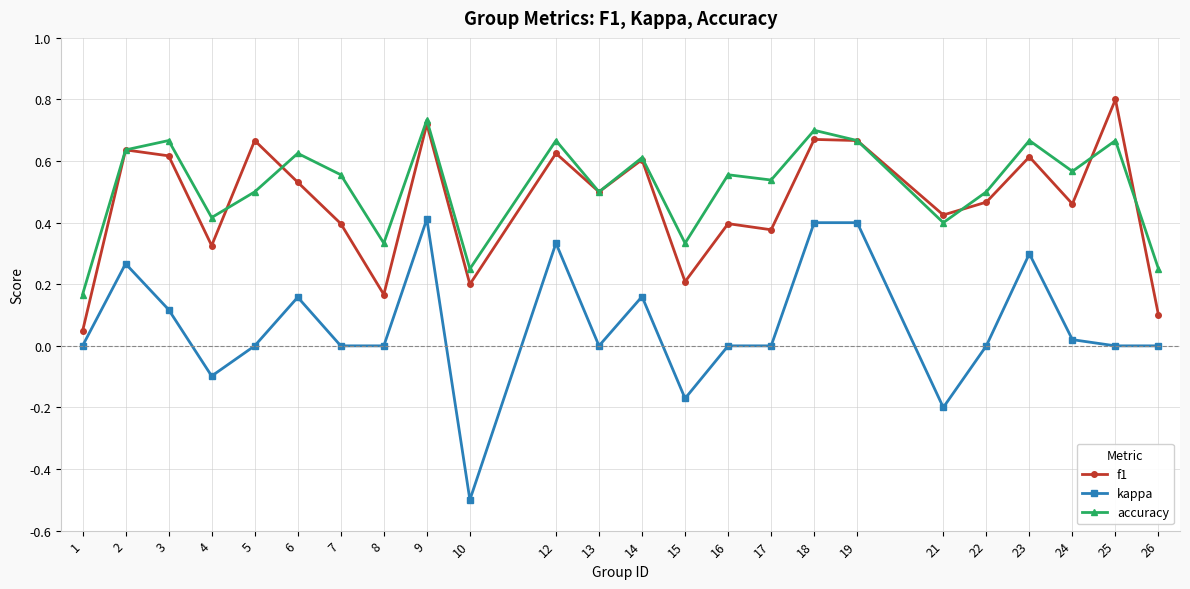

What is the sum of all kappa values?

1.6